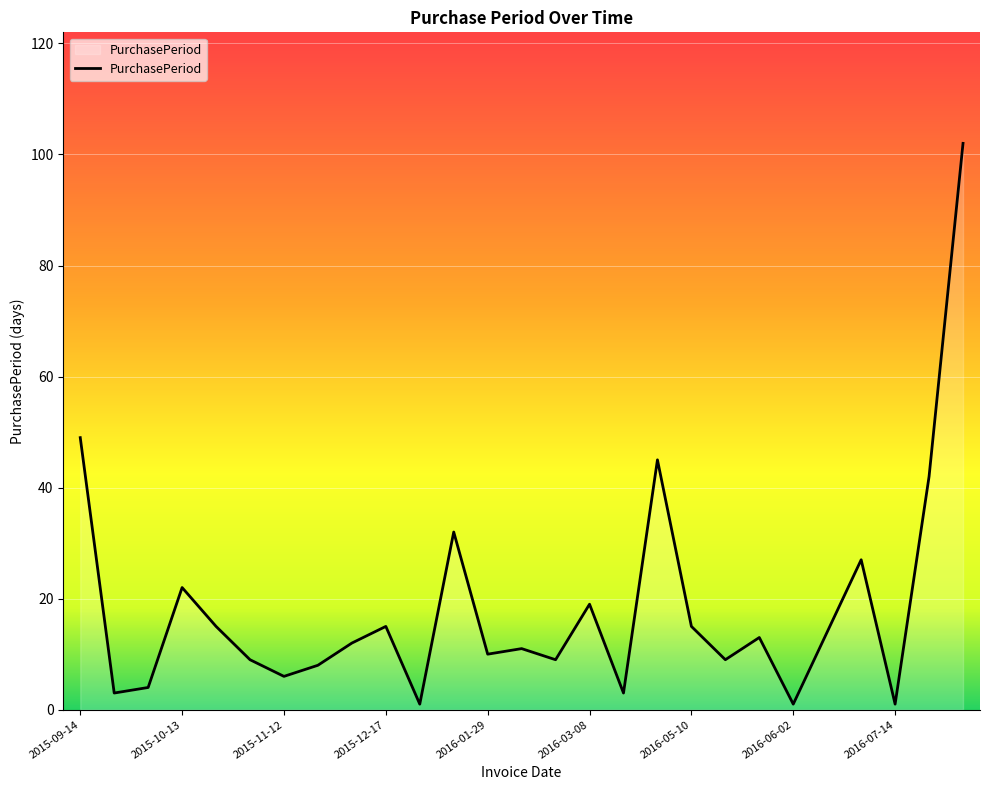

What is the difference between the maximum and minimum values?

101